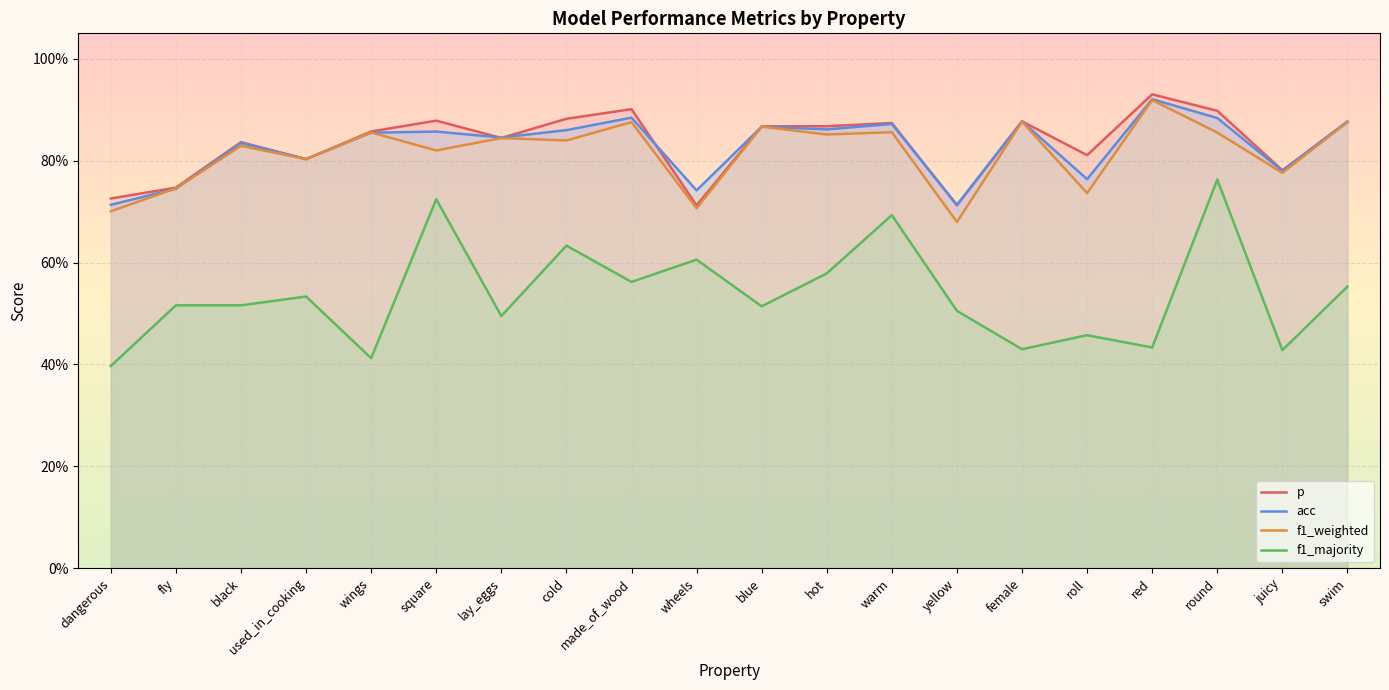

How many f1_majority values are between 0 and 1?

20